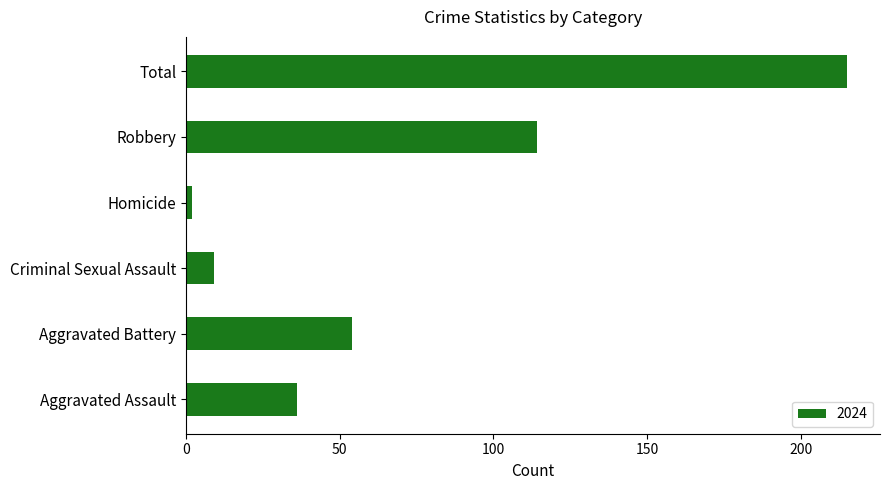

Which category has the highest value across all series?

Total